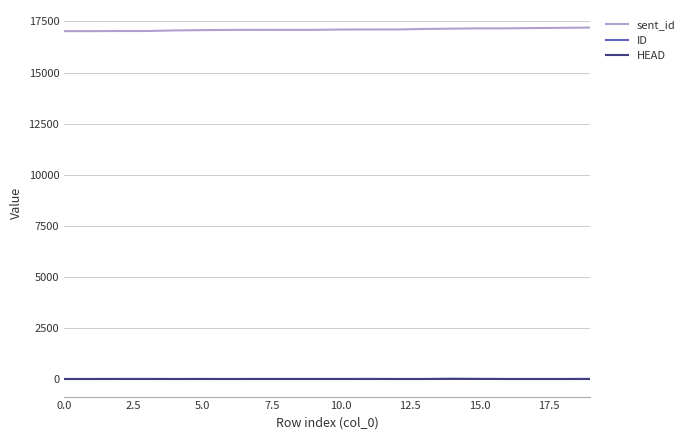

True or false: HEAD and sent_id intersect in this chart.

False